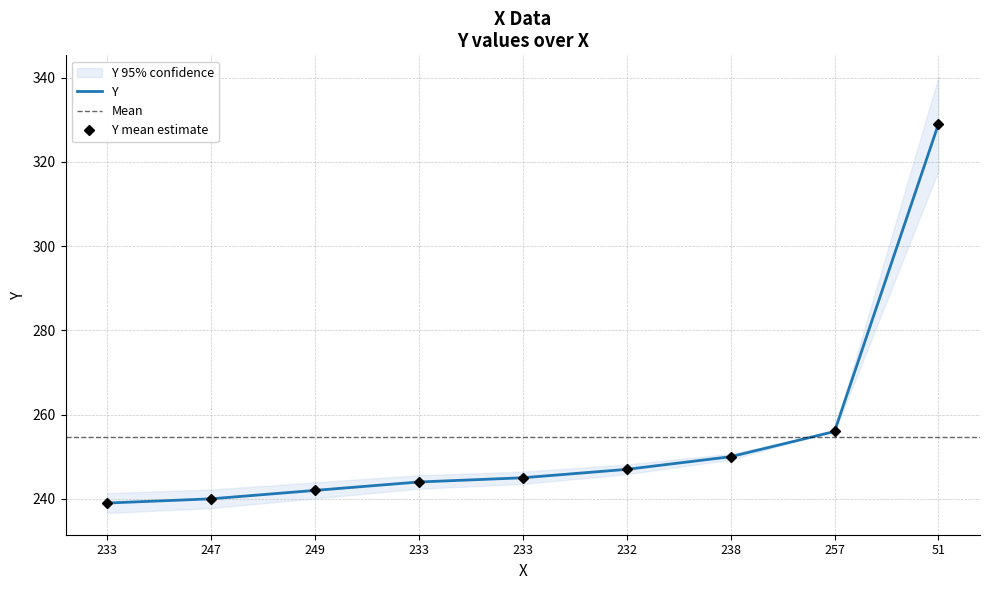

Which has a higher value, 257 or 232?

257